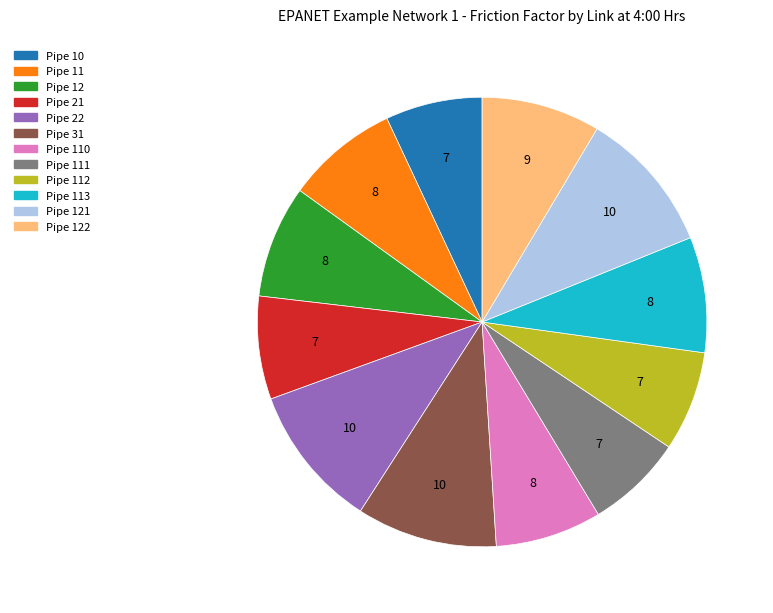

Is there any slice that represents more than half of the pie?

No